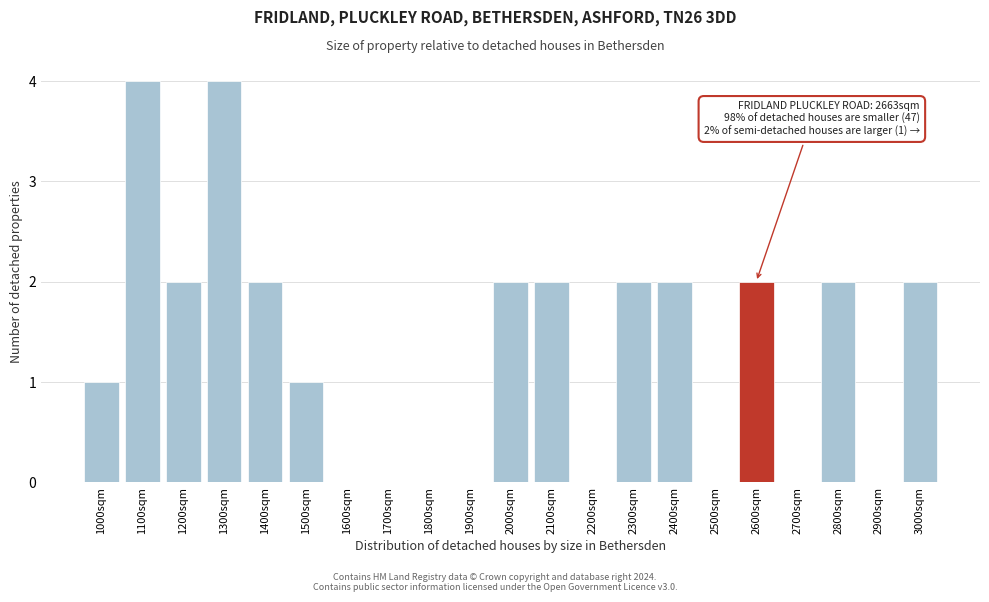

Reading left to right, what are all the values shown in this chart?

1000sqm=1	1100sqm=4	1200sqm=2	1300sqm=4	1400sqm=2	1500sqm=1	1600sqm=0	1700sqm=0	1800sqm=0	1900sqm=0	2000sqm=2	2100sqm=2	2200sqm=0	2300sqm=2	2400sqm=2	2500sqm=0	2600sqm=2	2700sqm=0	2800sqm=2	2900sqm=0	3000sqm=2